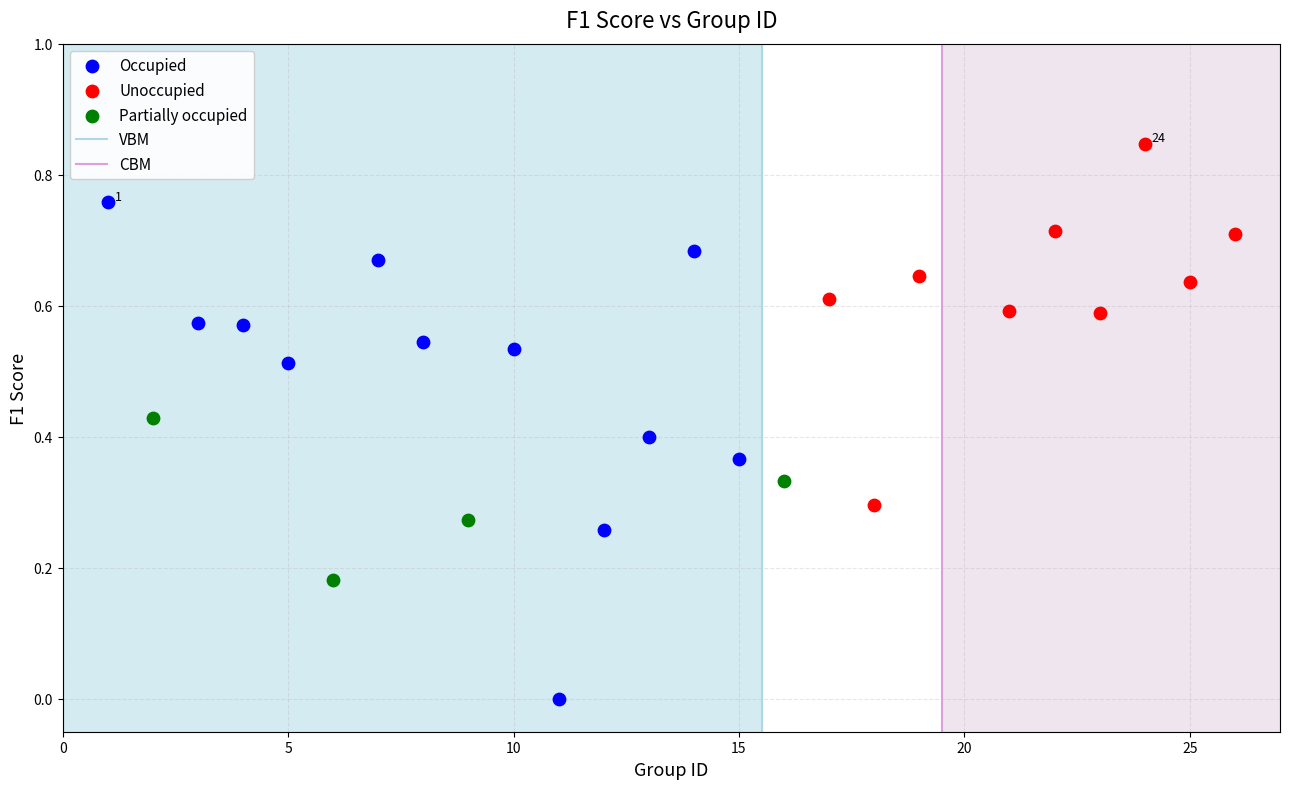

Which series contains the highest Y value?

Unoccupied